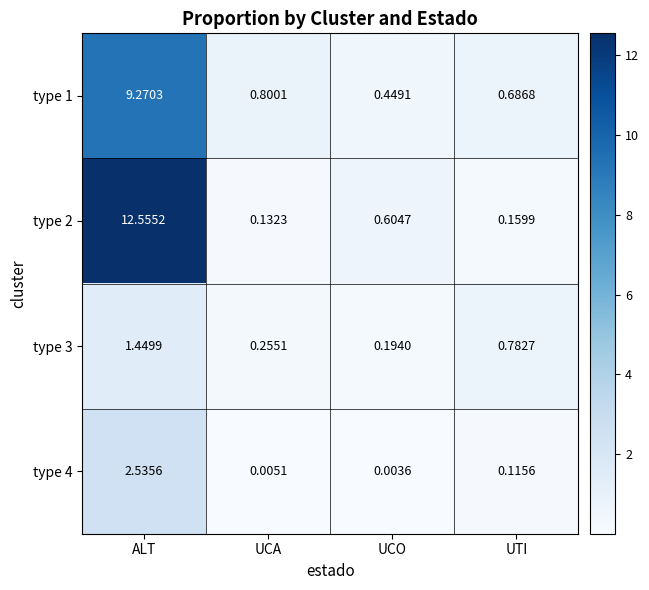

Which category has the lowest value across all series?

UCO